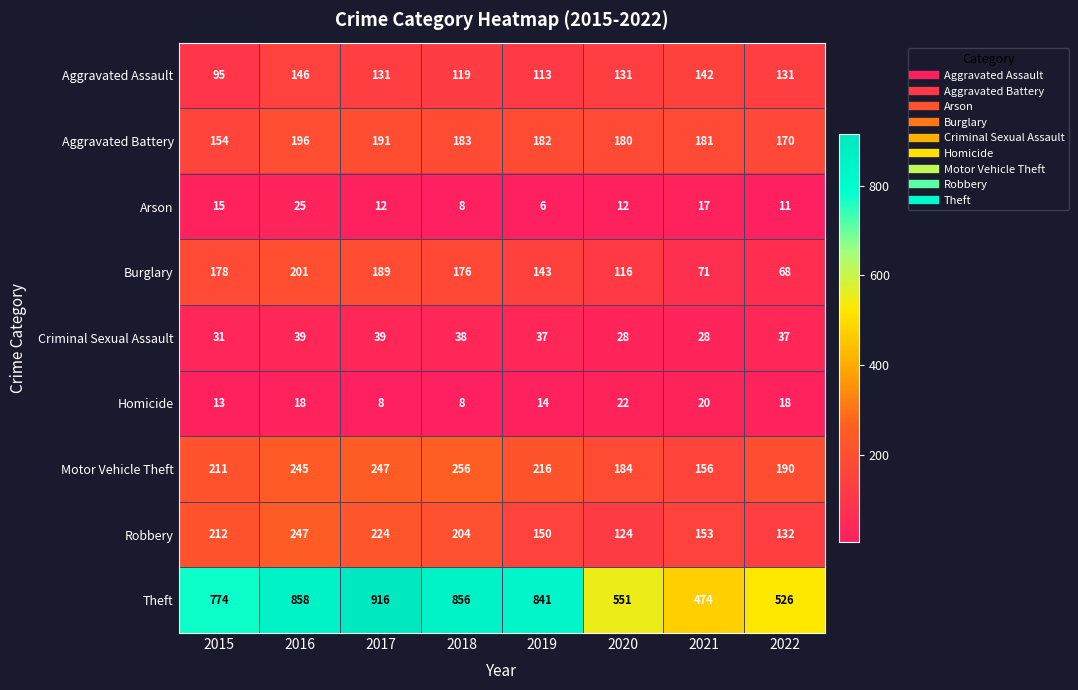

Which series has the widest spread of values?

Theft